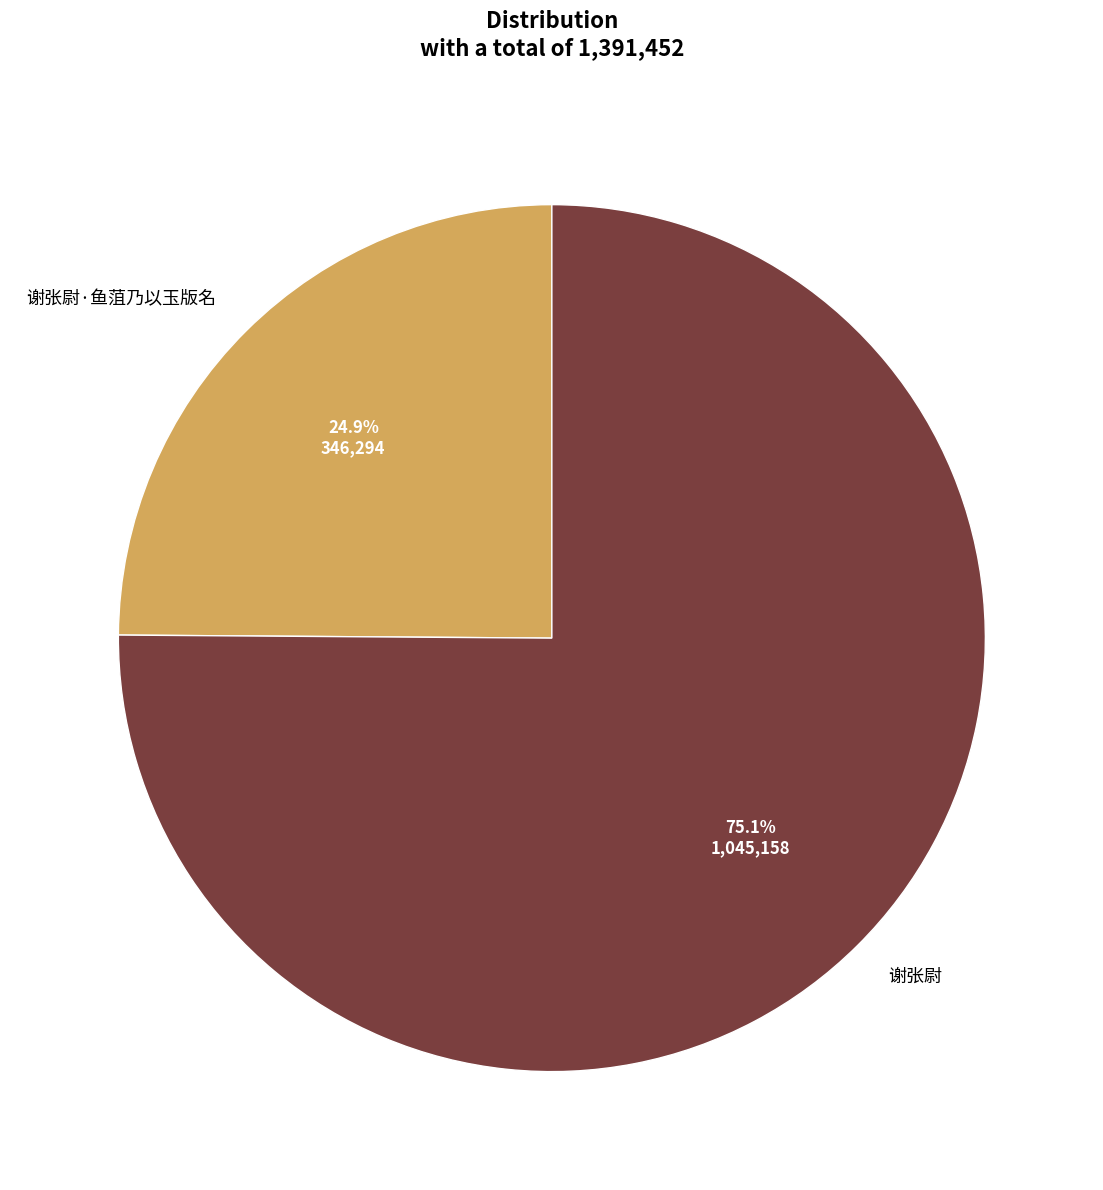

Does any single category account for the majority?

Yes